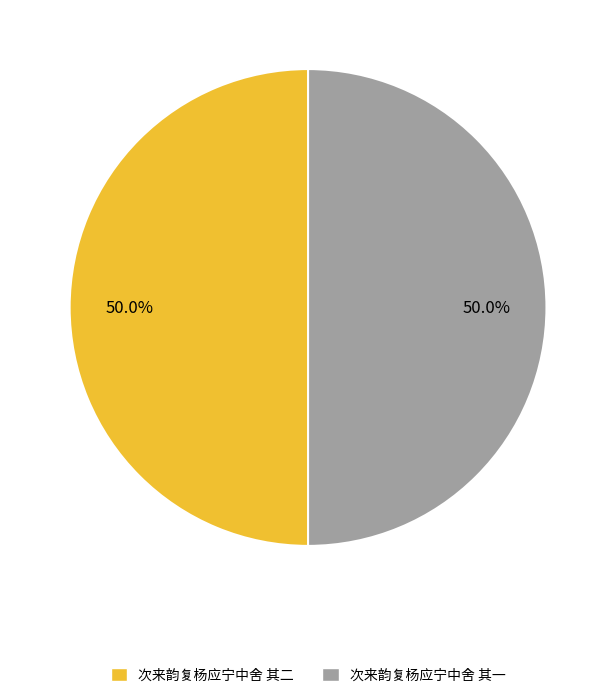

How many segments does this pie chart have?

2